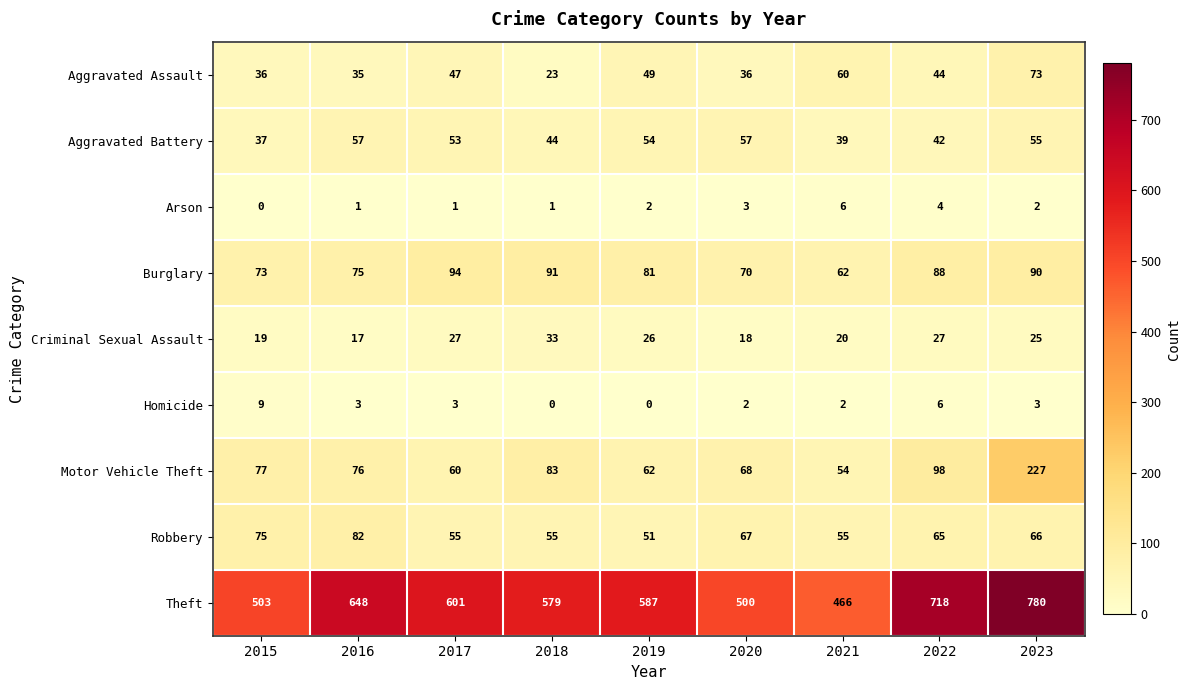

What is the maximum value shown in the chart?

780